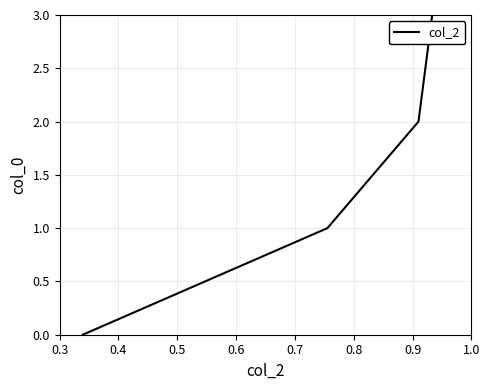

Count the values in the range 1 to 3.

3